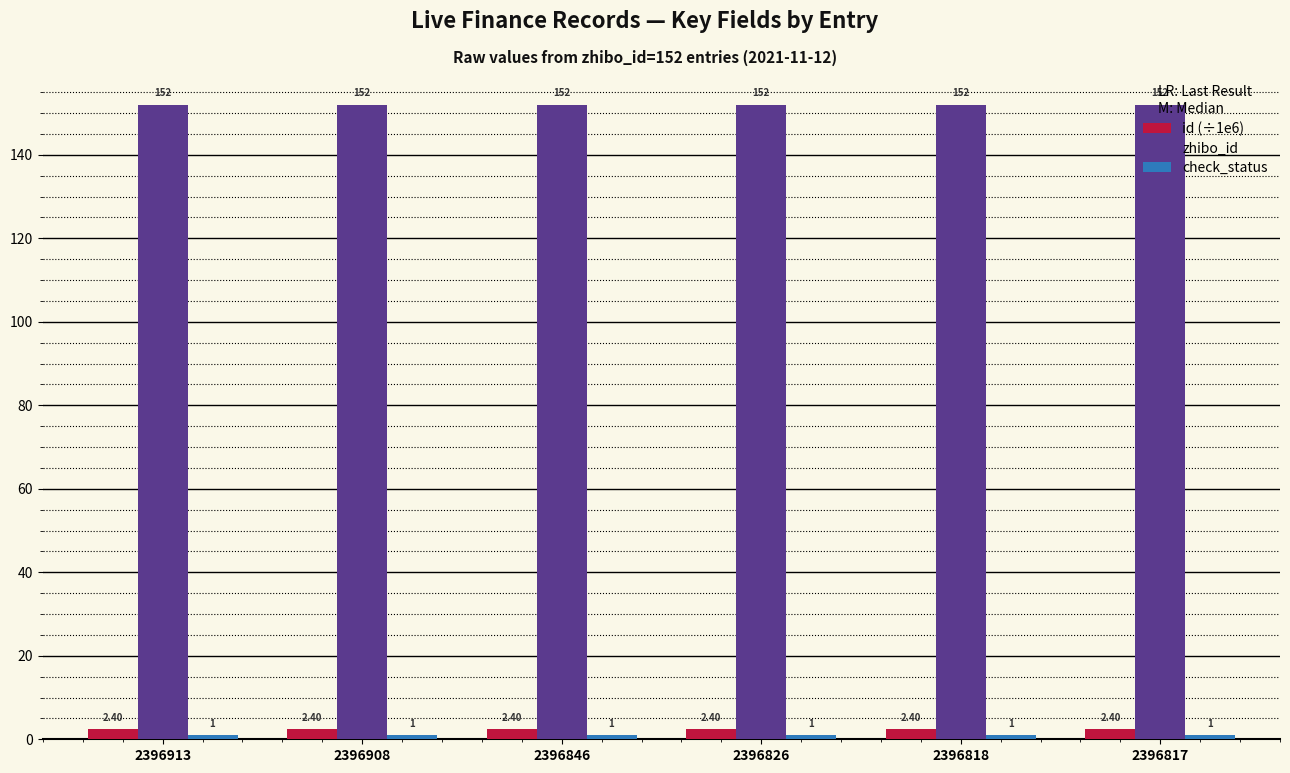

What is the spread (max minus min) of values at 2396846?

151.0